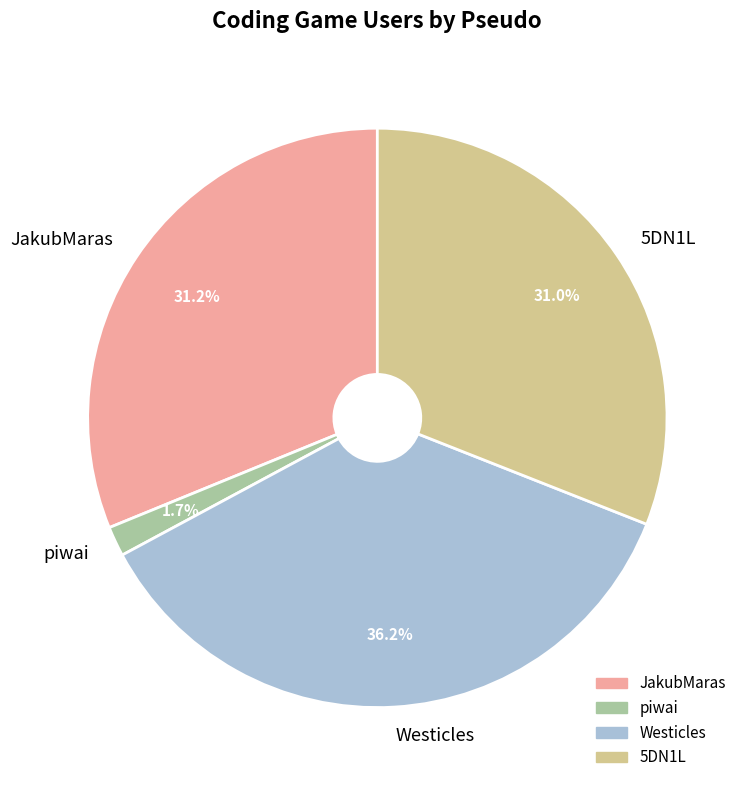

To the nearest percent, what portion does Westicles represent?

36%